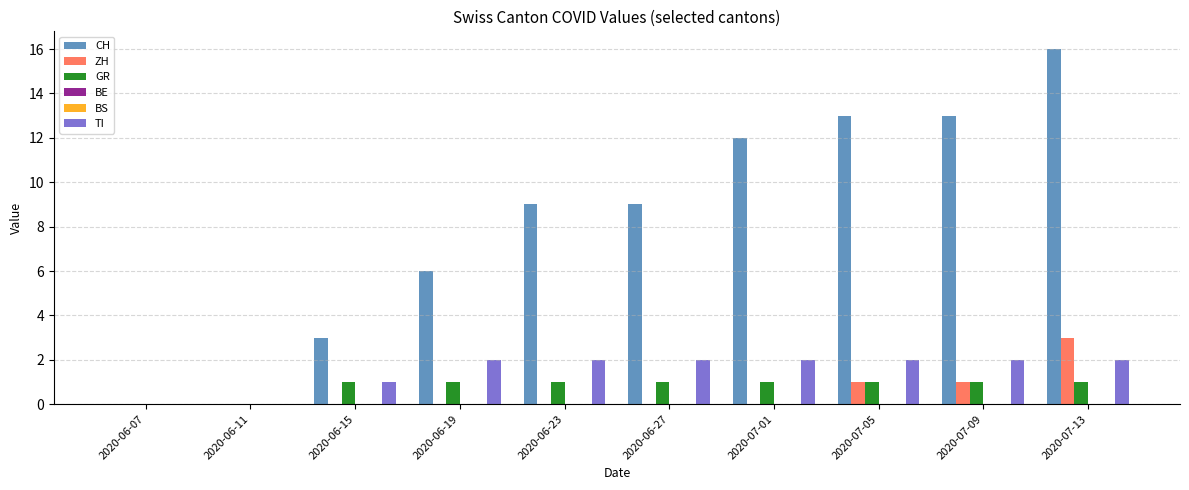

How many bars are there in total?

60